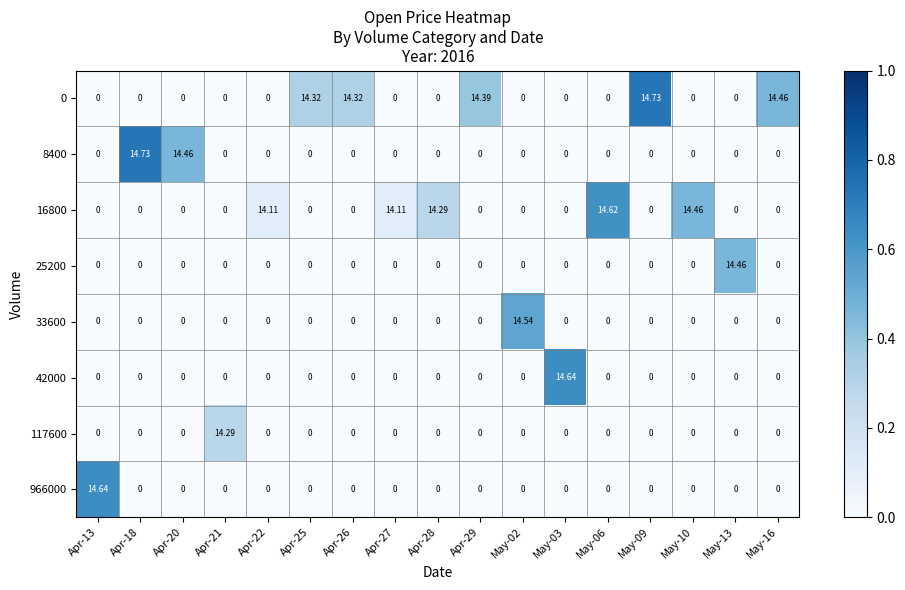

List the series in order of their peak value, lowest first.

117600, 25200, 33600, 16800, 42000, 966000, 0, 8400